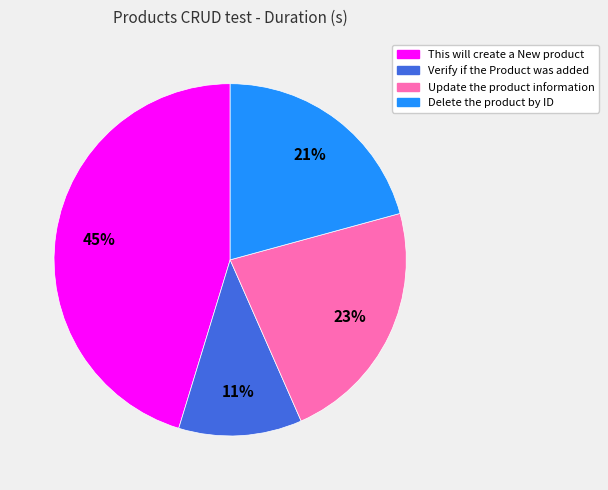

Which category has the biggest portion of the pie?

This will create a New product